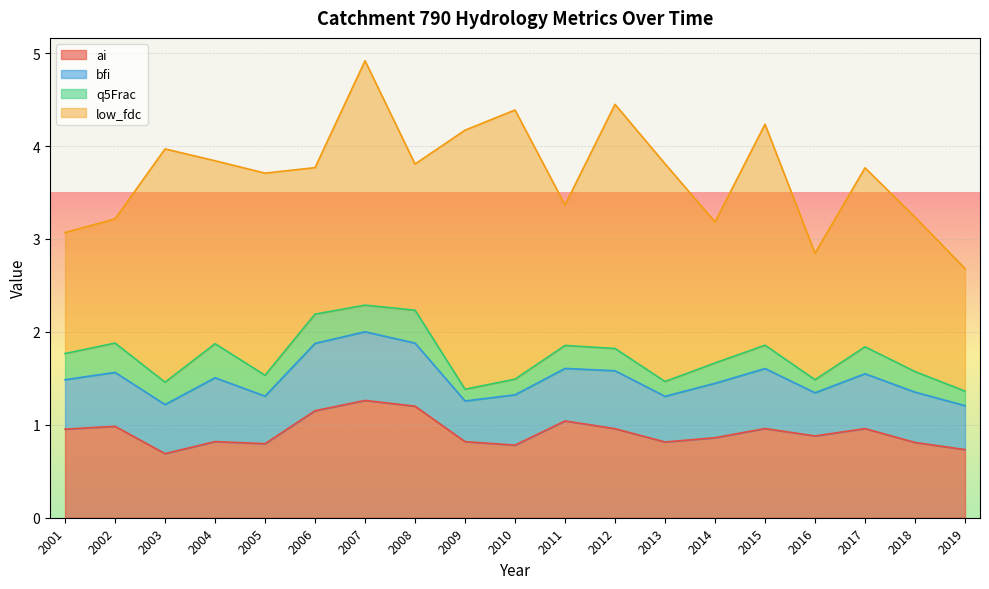

At which label is low_fdc closest to 2?

2004